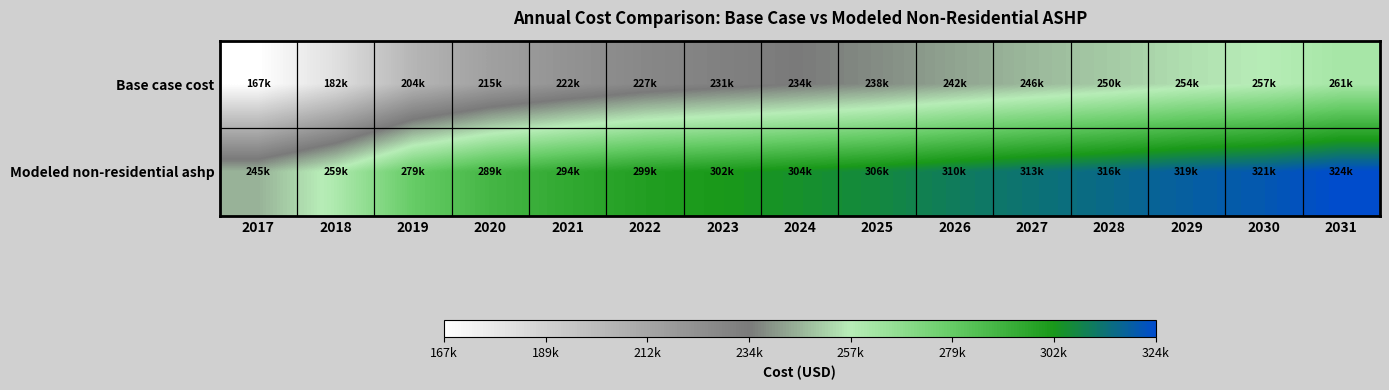

Which series has the largest total across all categories?

Modeled non-residential ashp